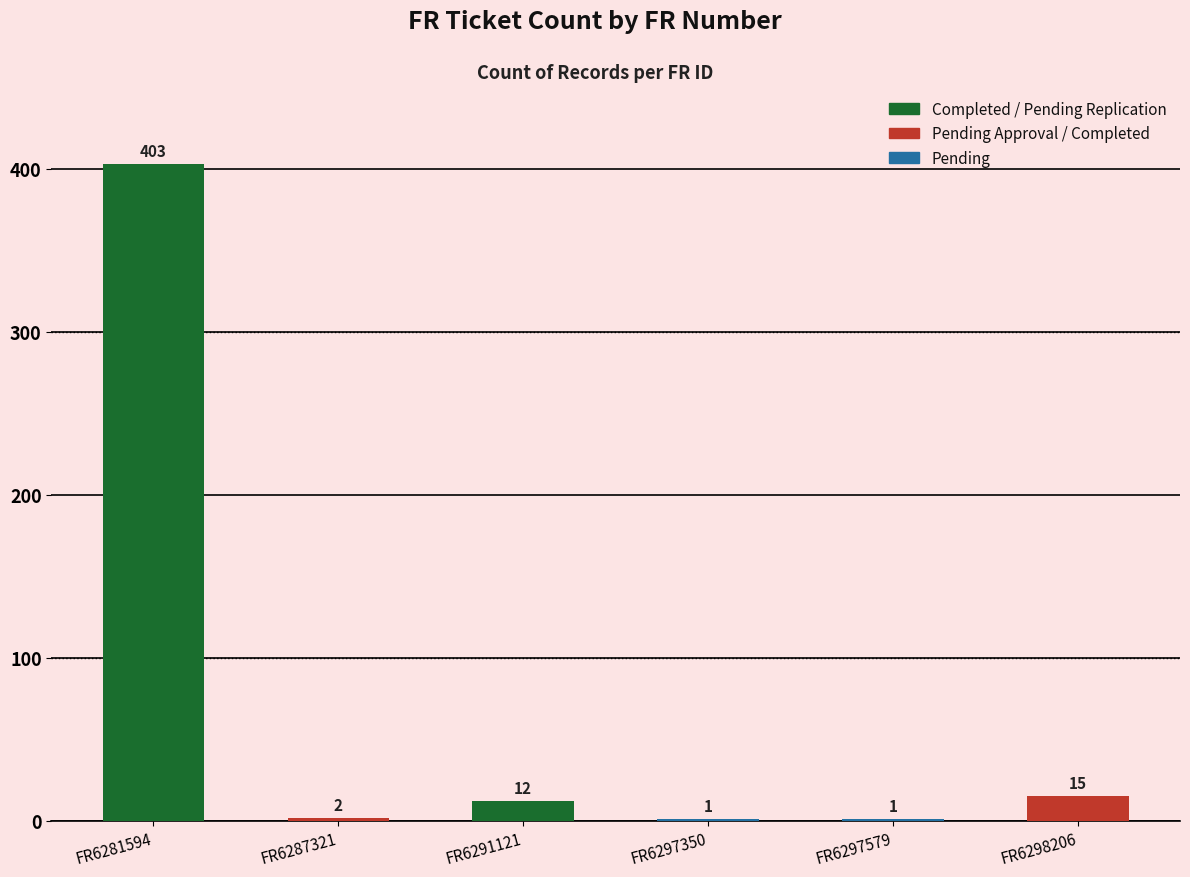

How many data points does each series have?

6